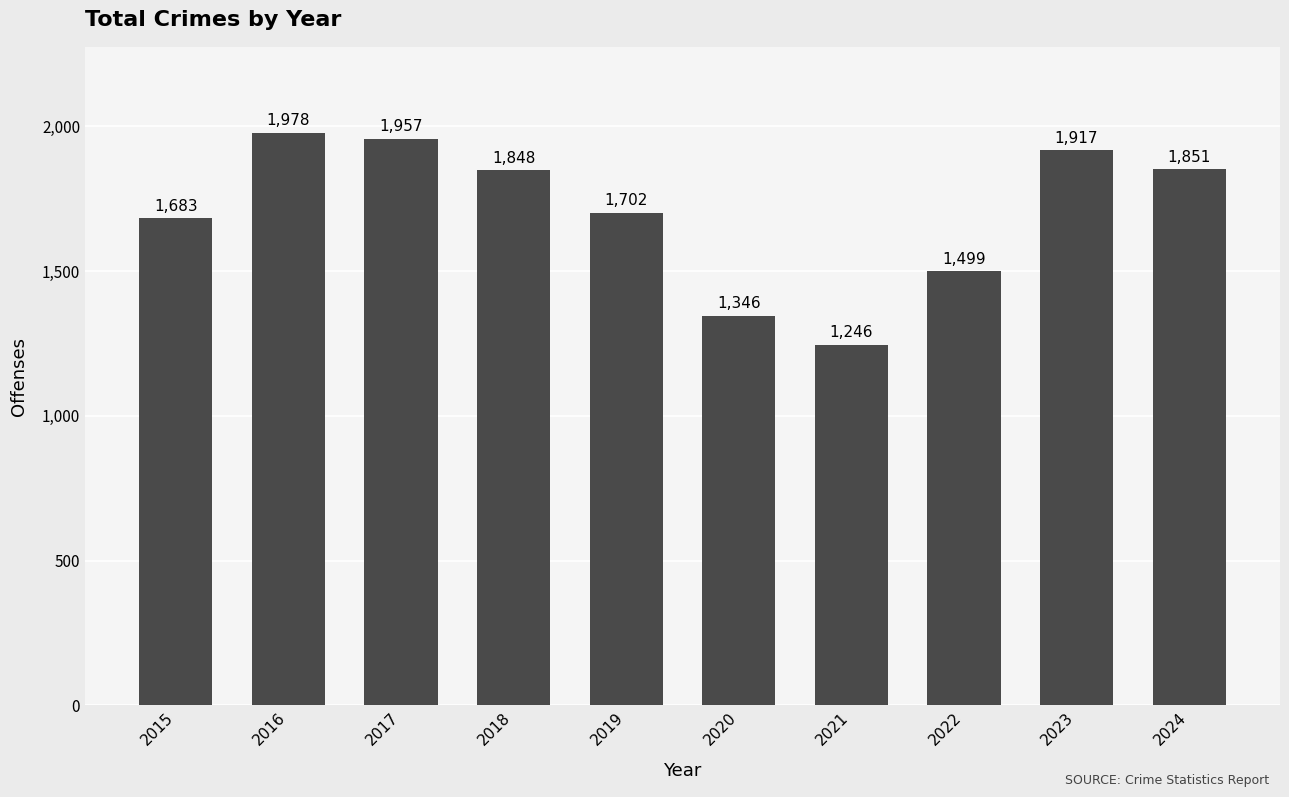

Reading right to left, transcribe all the data shown in this chart.

2024=1851	2023=1917	2022=1499	2021=1246	2020=1346	2019=1702	2018=1848	2017=1957	2016=1978	2015=1683